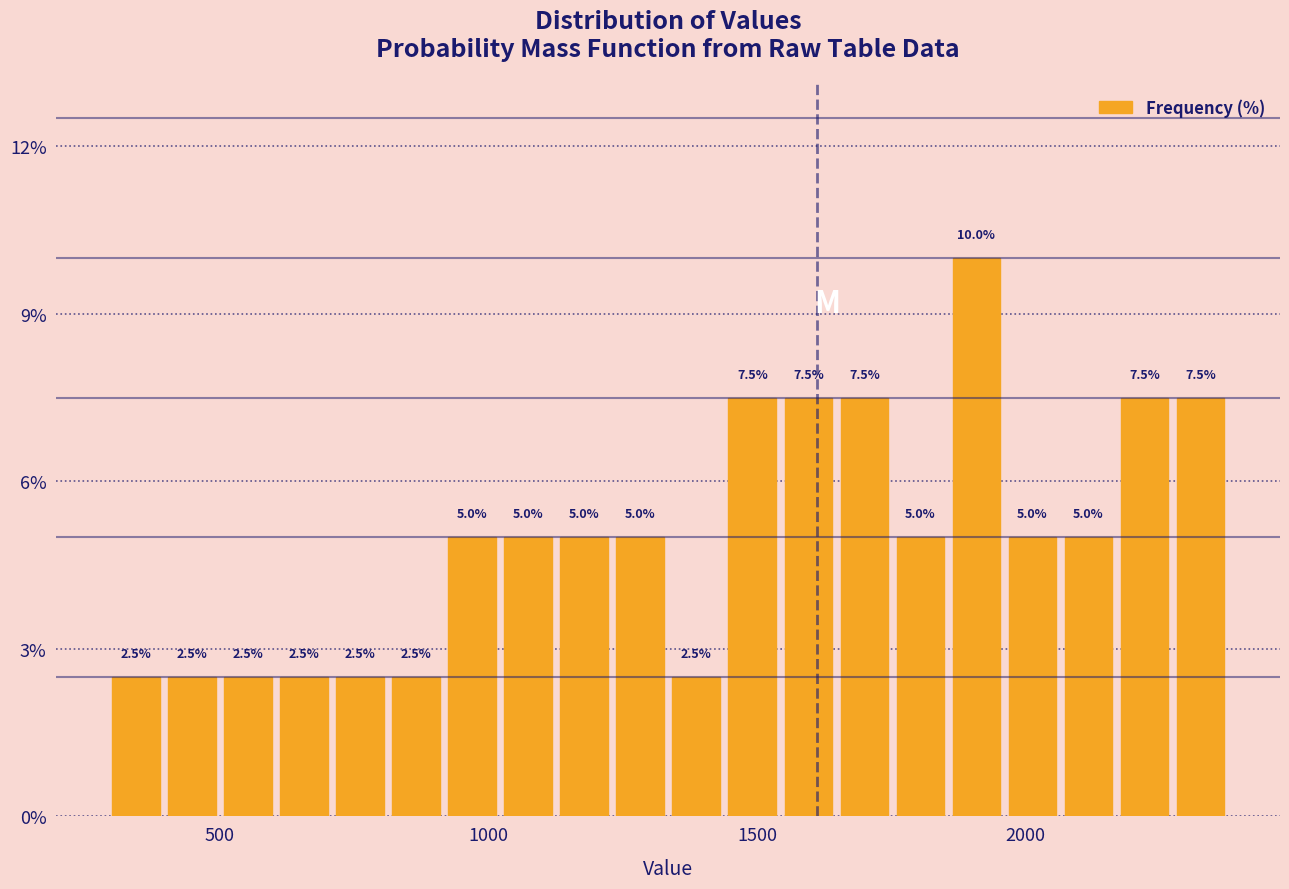

Read against the x-axis, roughly where is the centre of the tallest bar?

1900